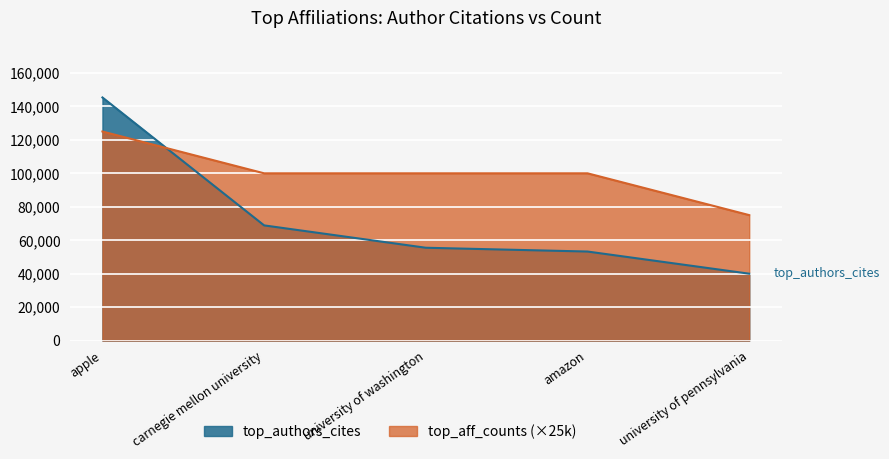

Which series has the largest range (max minus min)?

top_authors_cites